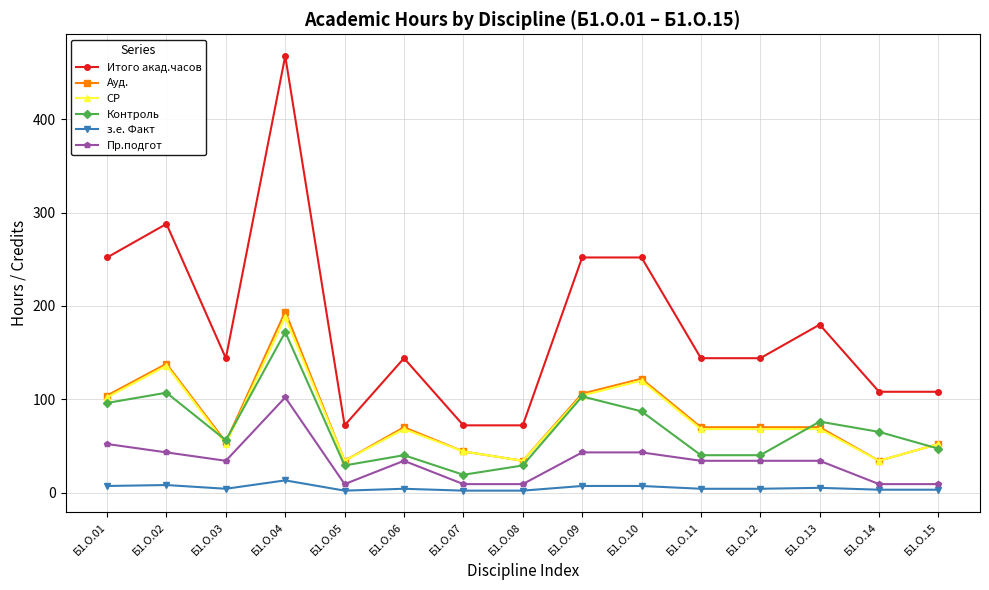

Is it true that Итого акад.часов equals 108 at Б1.О.15?

True